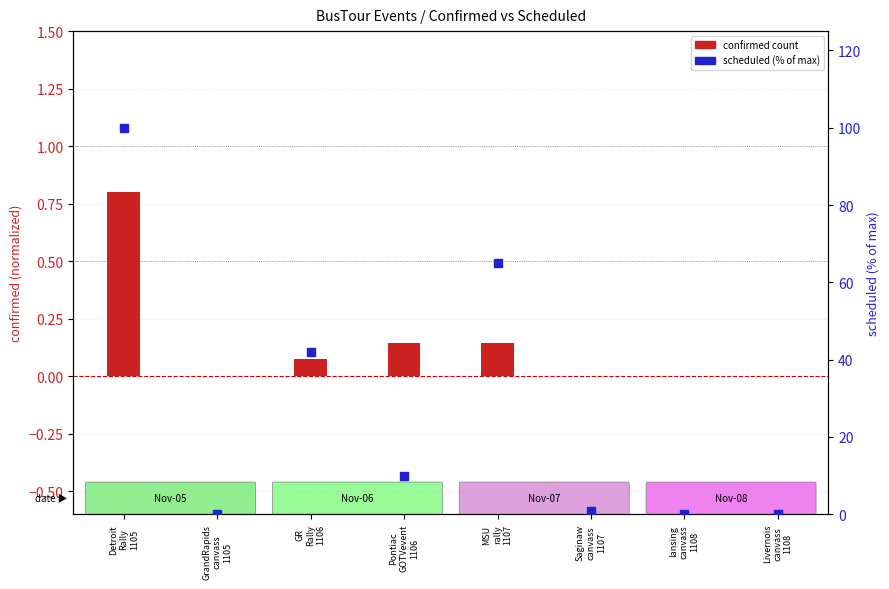

Is the value of scheduled (normalized %) at Pontiac
GOTVevent
1106 greater than the value of confirmed count at Pontiac
GOTVevent
1106?

Yes